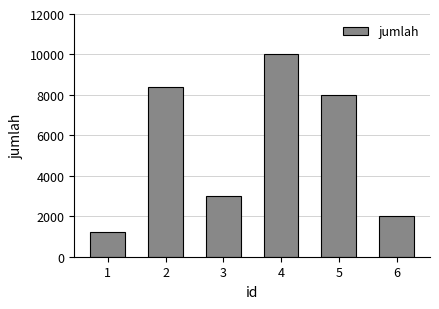

What is the difference between the second highest and minimum values?

7200